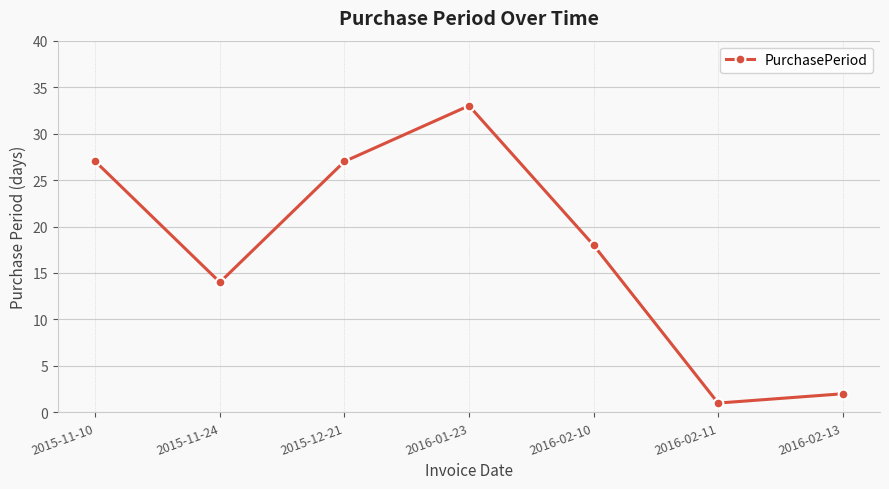

What is the value of the 3rd point from the left?

27